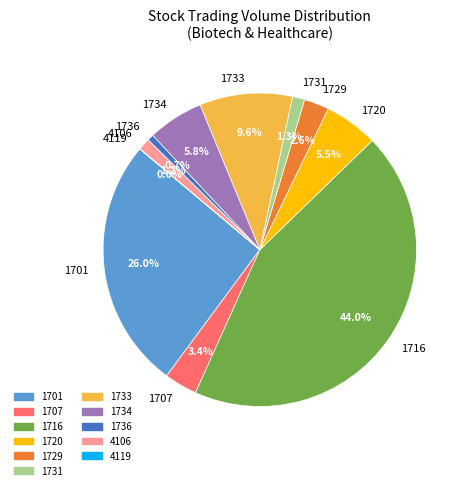

To the nearest percent, what is the combined percentage of 1716 and 1707?

47%